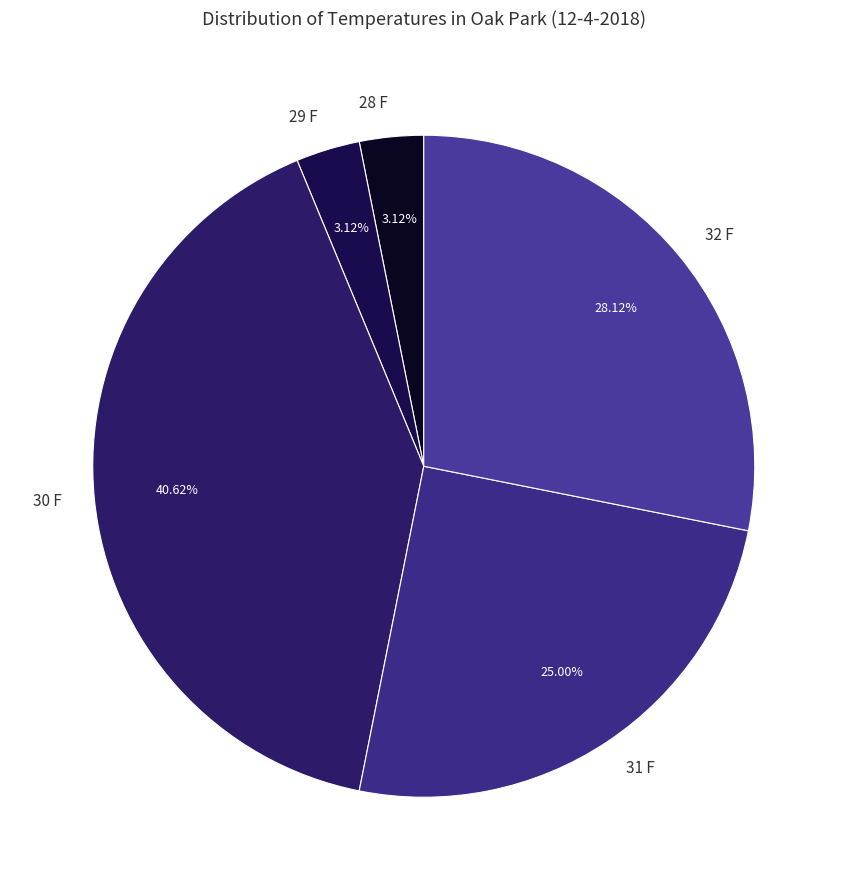

Do 29 F and 32 F together represent more than half of the pie?

No